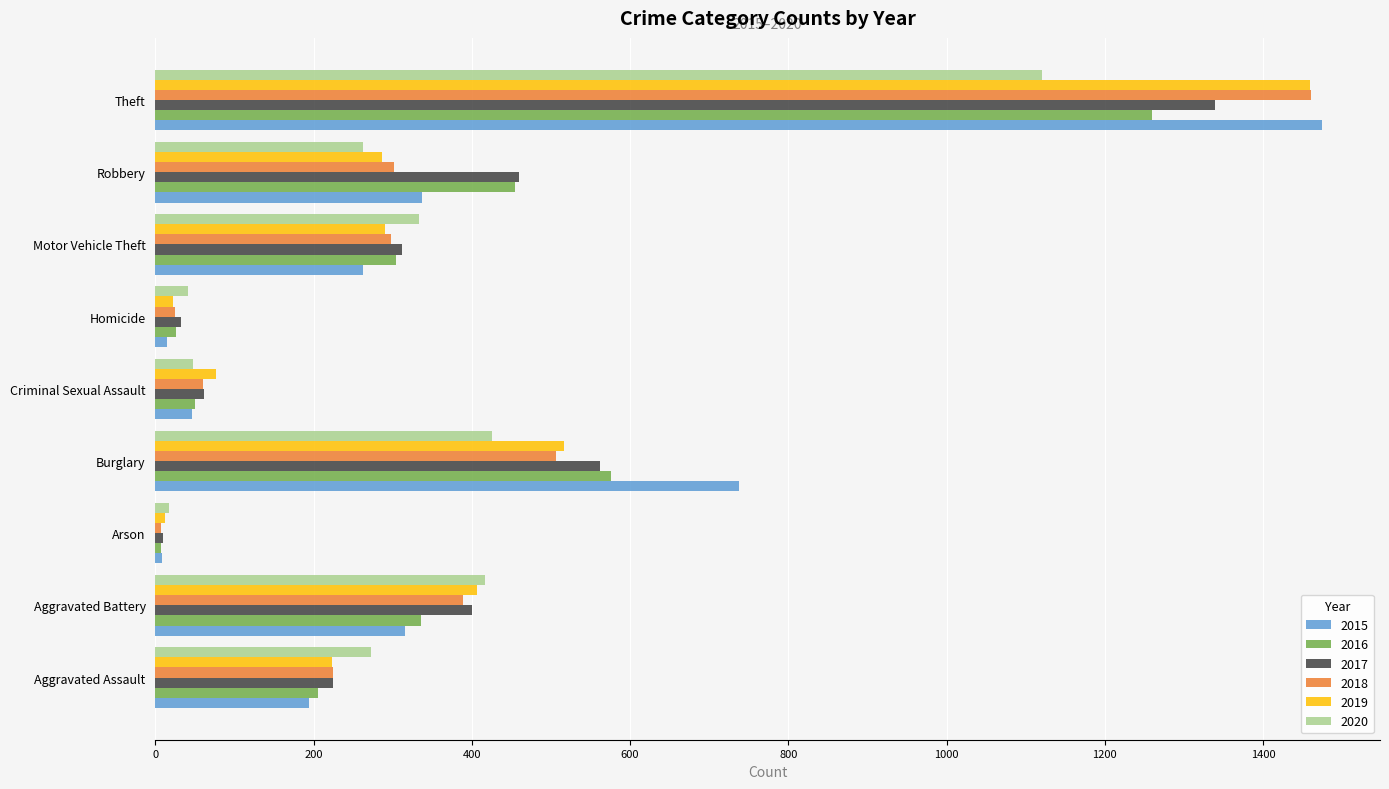

What are all the series names shown in the legend?

2015, 2016, 2017, 2018, 2019, 2020